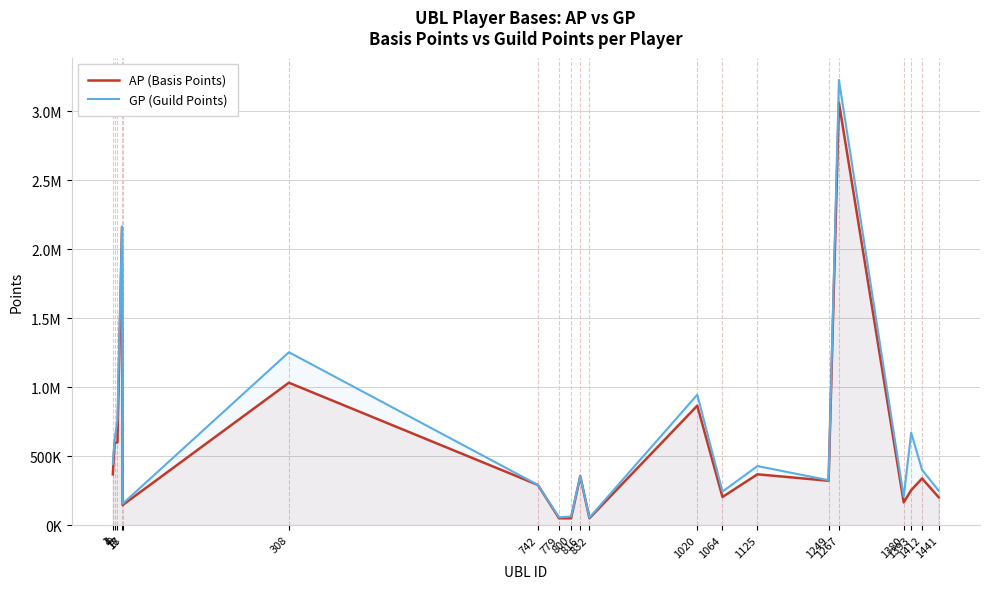

True or false: AP (Basis Points) and GP (Guild Points) cross at least once.

False